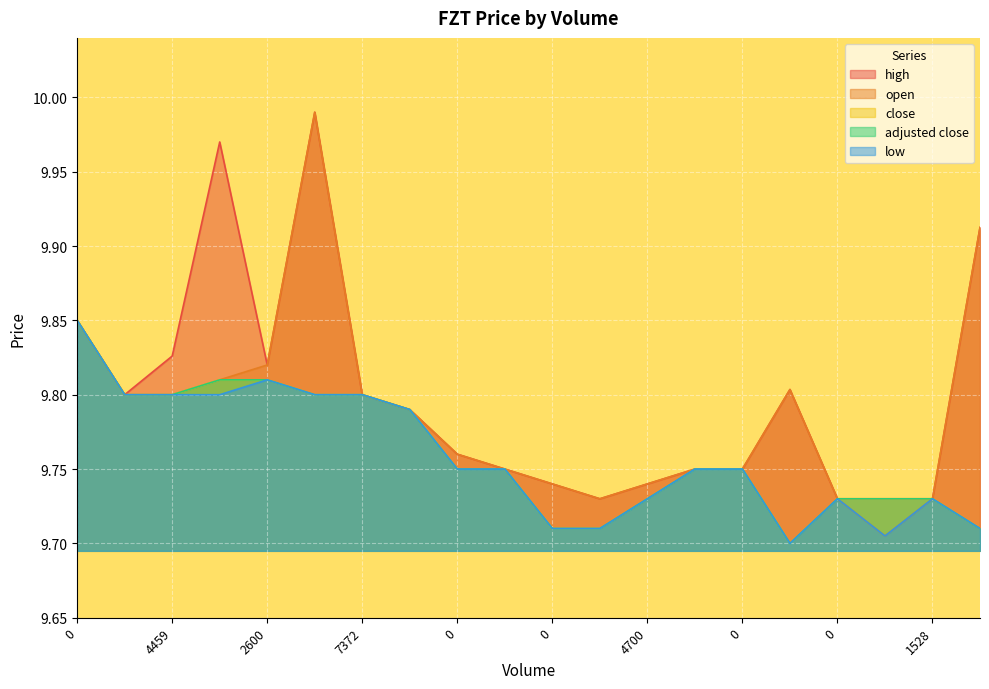

Reading left to right, extract all data points from this chart.

high: 9.9	9.8	9.8	10.0	9.8	10.0	9.8	9.8	9.8	9.8	9.7	9.7	9.7	9.8	9.8	9.8	9.7	9.7	9.7	9.9
open: 9.9	9.8	9.8	9.8	9.8	10.0	9.8	9.8	9.8	9.8	9.7	9.7	9.7	9.8	9.8	9.8	9.7	9.7	9.7	9.9
close: 9.9	9.8	9.8	9.8	9.8	9.8	9.8	9.8	9.8	9.8	9.7	9.7	9.7	9.8	9.8	9.7	9.7	9.7	9.7	9.7
adjusted close: 9.9	9.8	9.8	9.8	9.8	9.8	9.8	9.8	9.8	9.8	9.7	9.7	9.7	9.8	9.8	9.7	9.7	9.7	9.7	9.7
low: 9.9	9.8	9.8	9.8	9.8	9.8	9.8	9.8	9.8	9.8	9.7	9.7	9.7	9.8	9.8	9.7	9.7	9.7	9.7	9.7